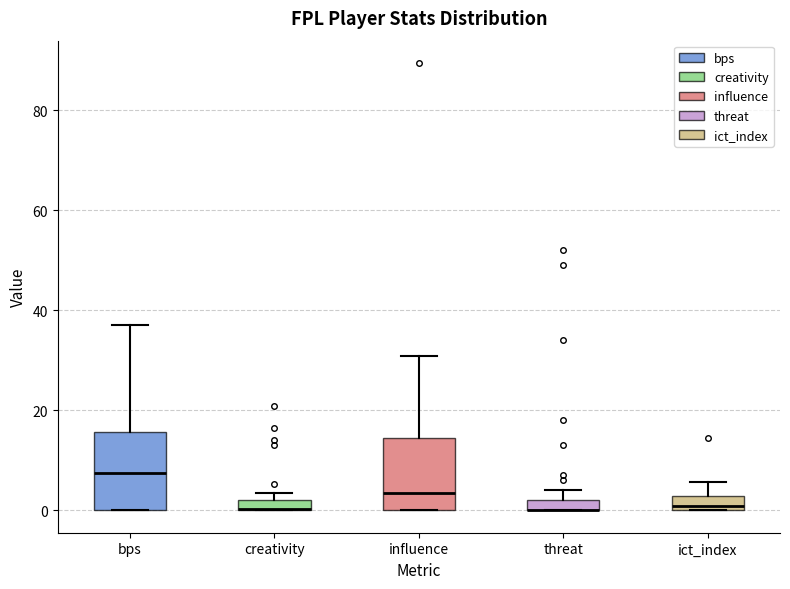

Where does the median line of the box for influence sit on the y-axis? The values are not printed on the chart, so give them approximately, as read against the axis.

4